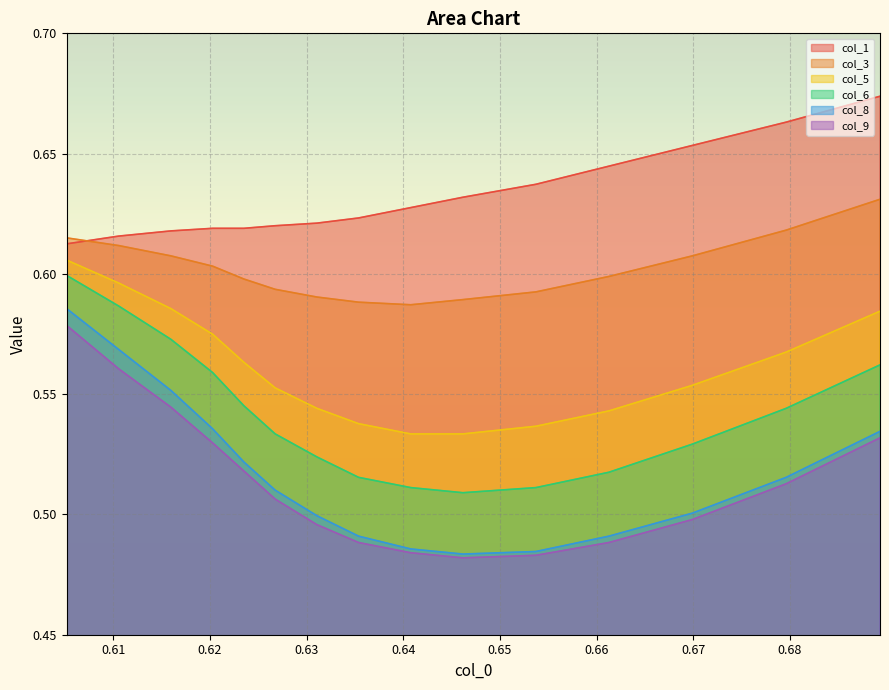

True or false: col_1 and col_9 intersect in this chart.

False